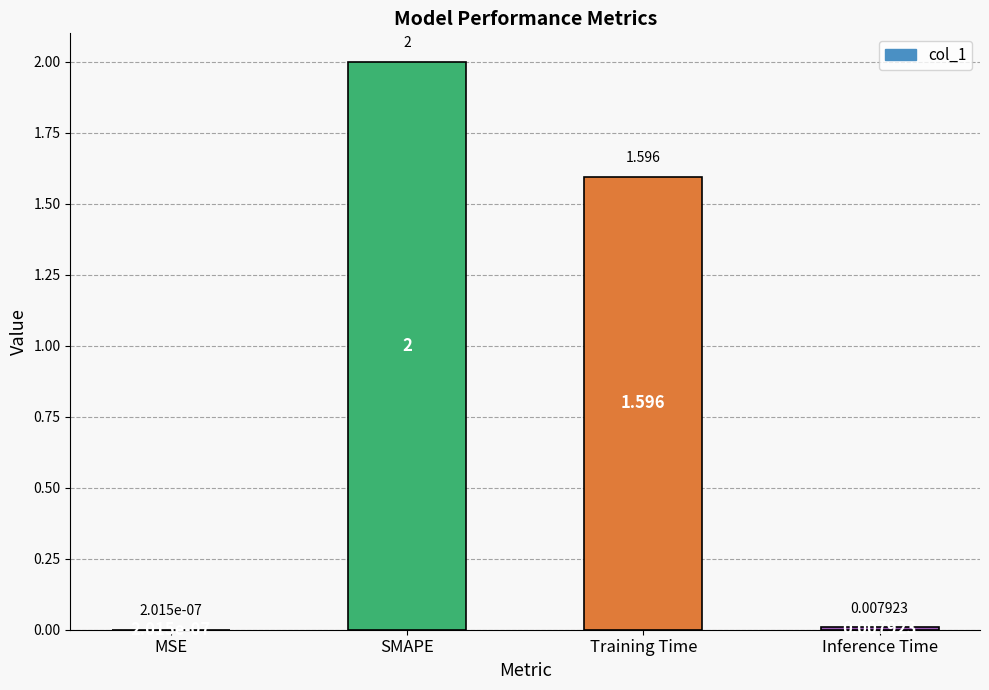

Which label corresponds to the largest value in the chart?

SMAPE